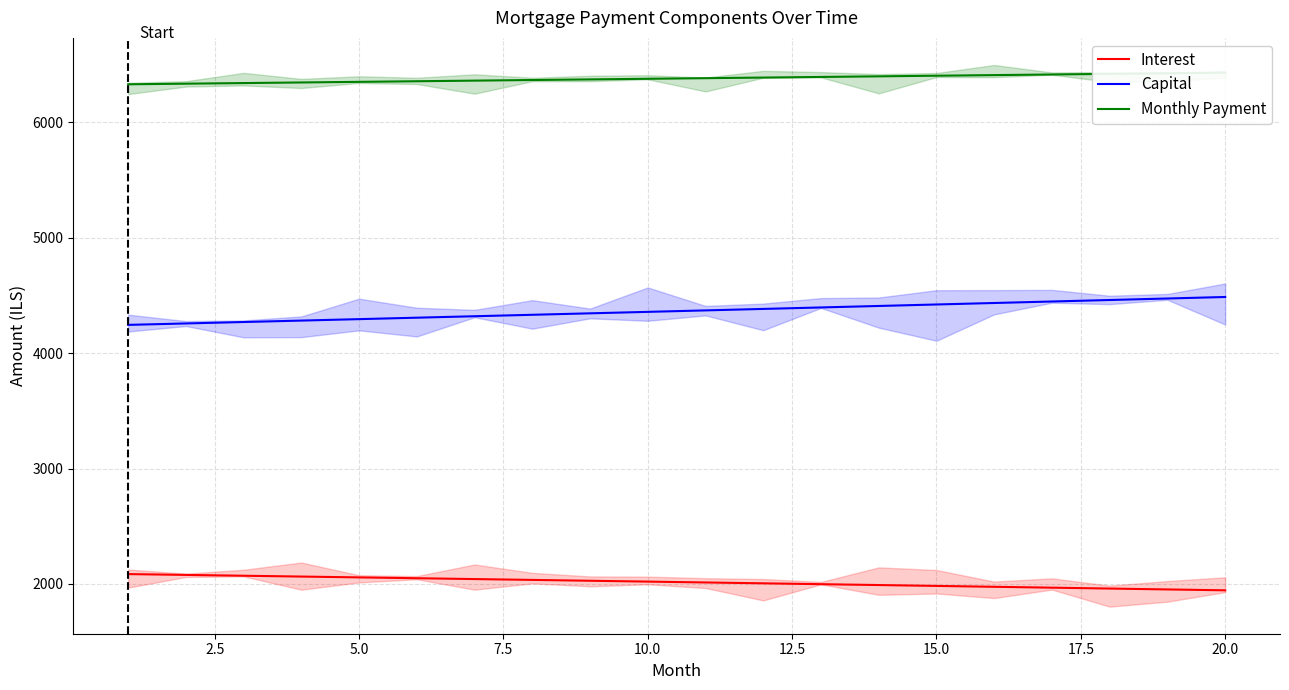

What is the lowest value of the Capital series?

4244.8